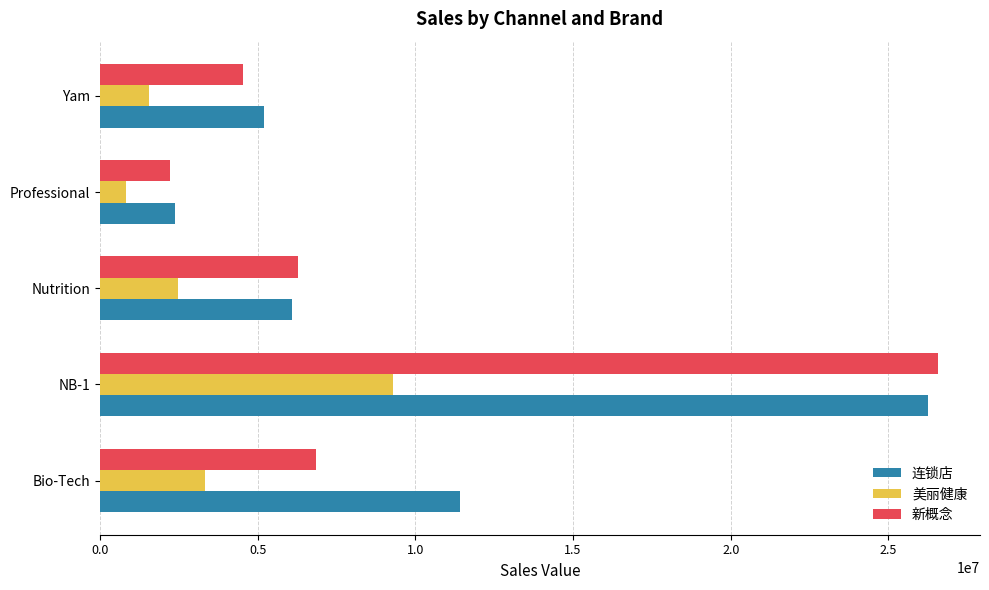

What is the sum of all 新概念 values?

46426582.0